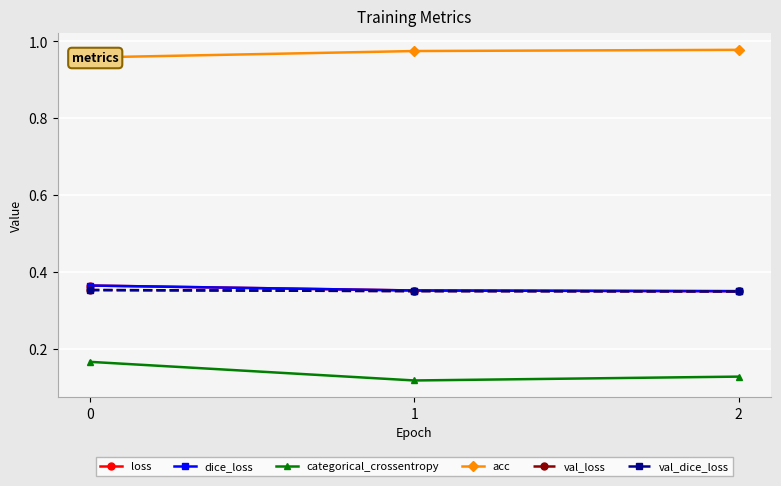

What are all the series names shown in the legend?

loss, dice_loss, categorical_crossentropy, acc, val_loss, val_dice_loss